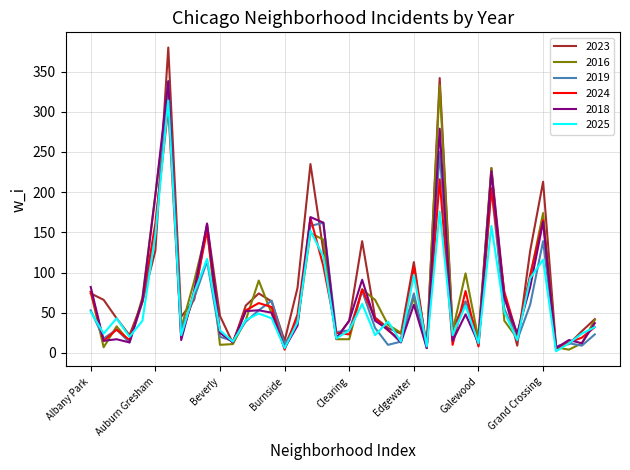

What is the greatest value displayed?

380